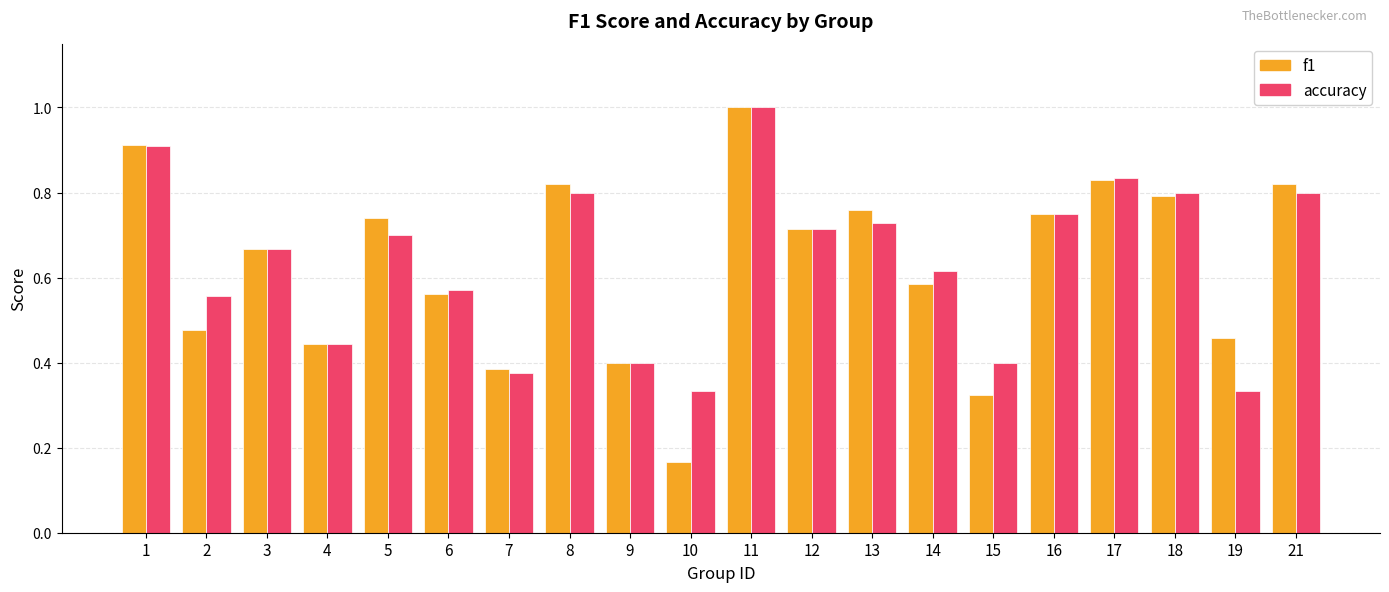

Are the bars horizontal?

No